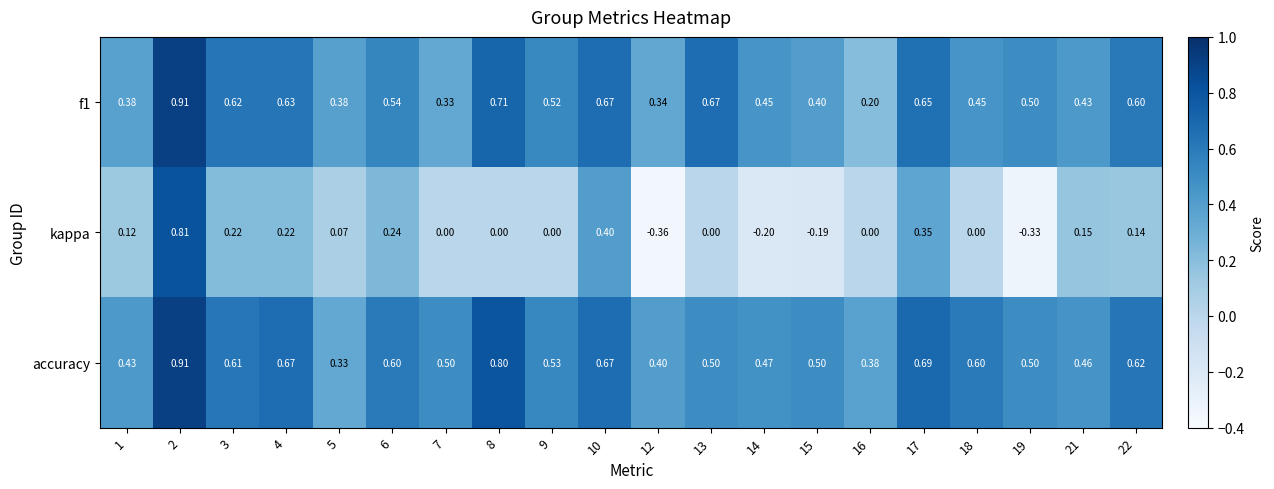

Which series has the largest range (max minus min)?

kappa